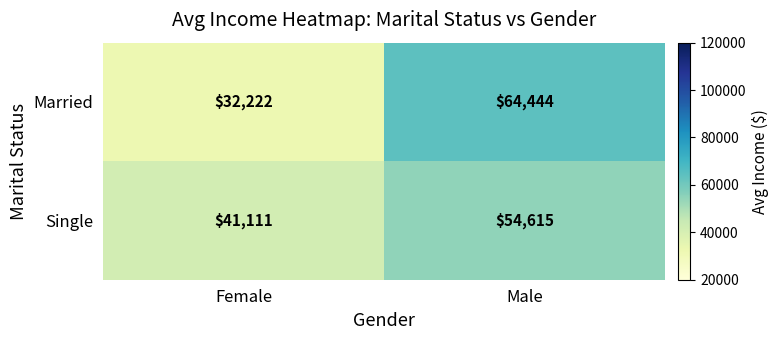

The value of Single at Female is 41111. True or false?

True